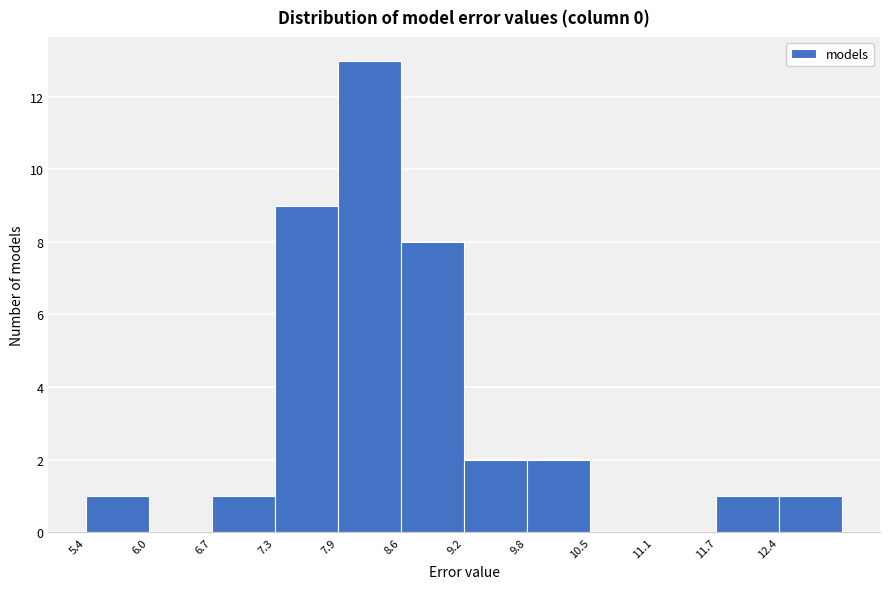

Reading left to right, list every bar in this chart as the range it spans on the x-axis followed by its height. Neither the bar edges nor the heights are printed on the chart, so give them approximately, as read against the axes.

5.4 to 6.0: 1
6.0 to 6.7: 0
6.7 to 7.3: 1
7.3 to 7.9: 9
7.9 to 8.6: 13
8.6 to 9.2: 8
9.2 to 9.8: 2
9.8 to 10.5: 2
10.5 to 11.1: 0
11.1 to 11.7: 0
11.7 to 12.4: 1
12.4 to 13.0: 1